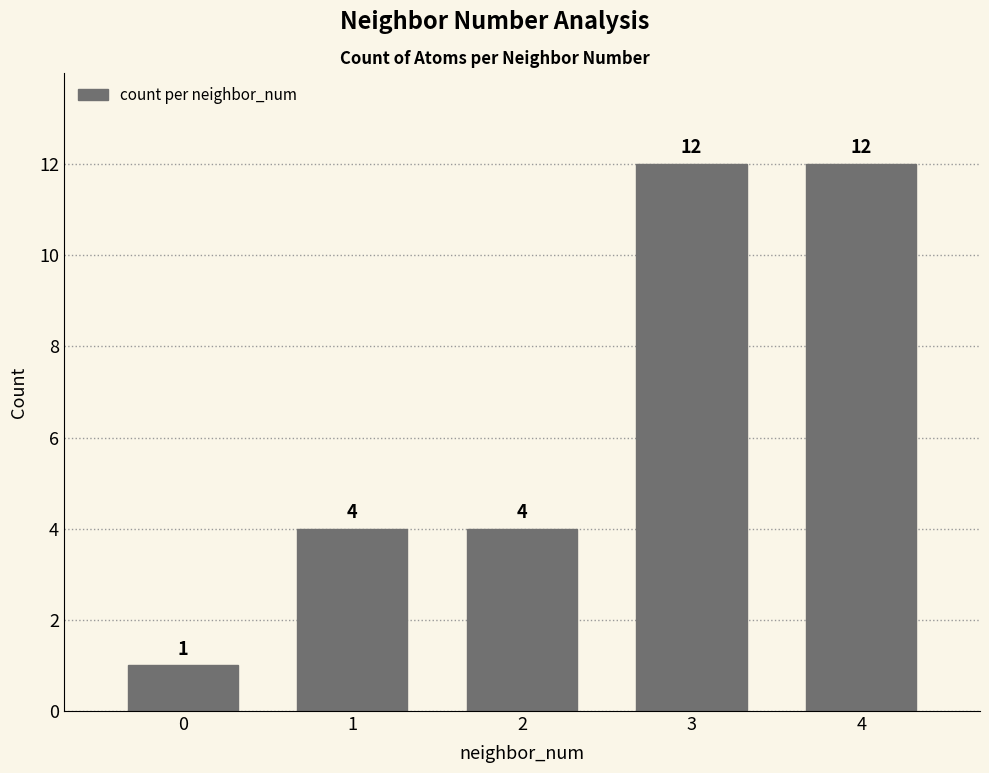

What is the value of the 2nd bar from the left?

4